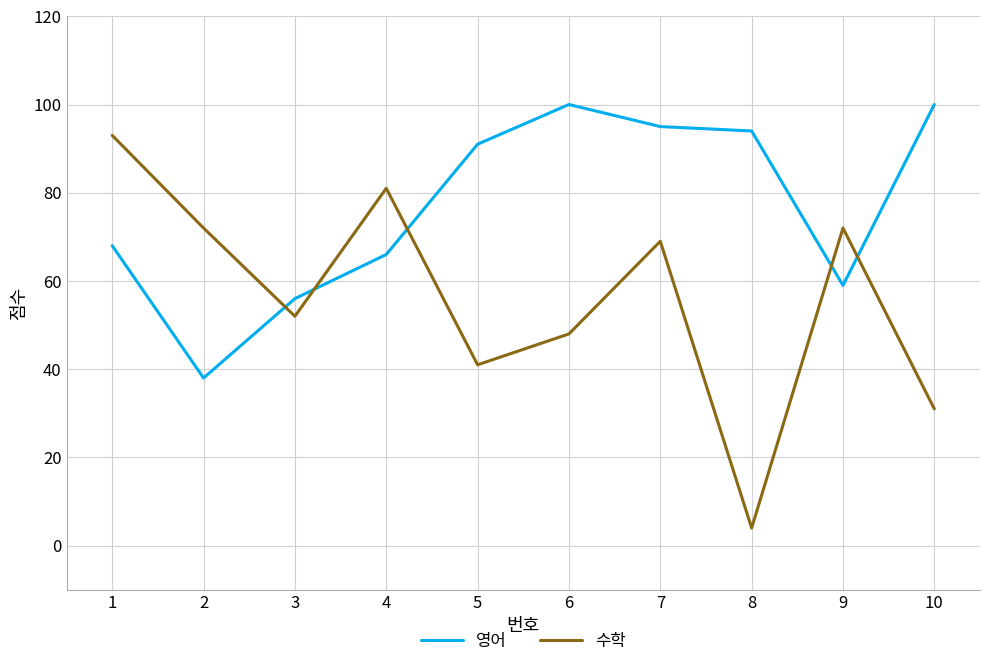

What is the maximum value shown in the chart?

100